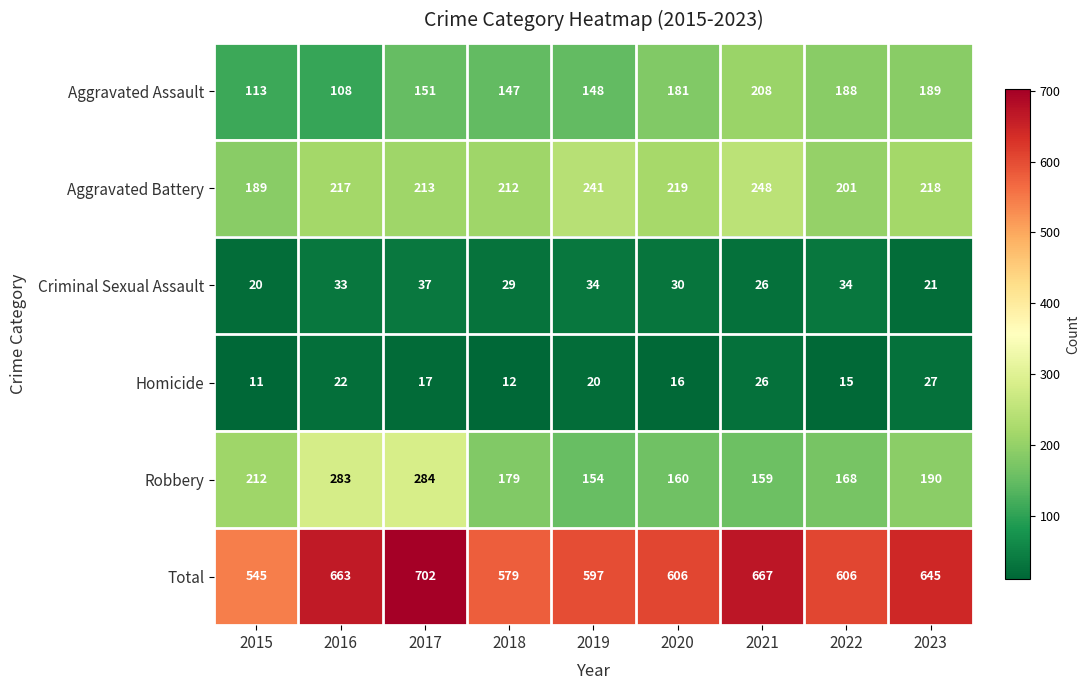

How many data points does each series have?

9